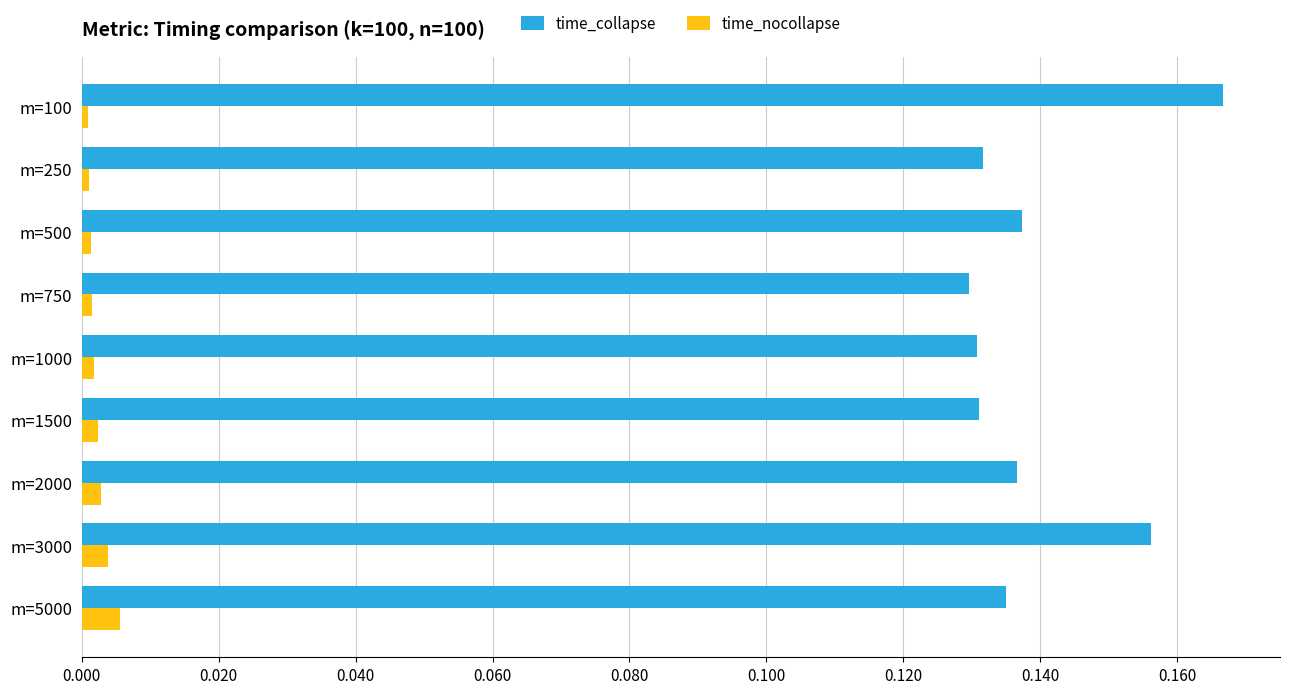

Is it true that time_collapse equals 0.2 at m=250?

False